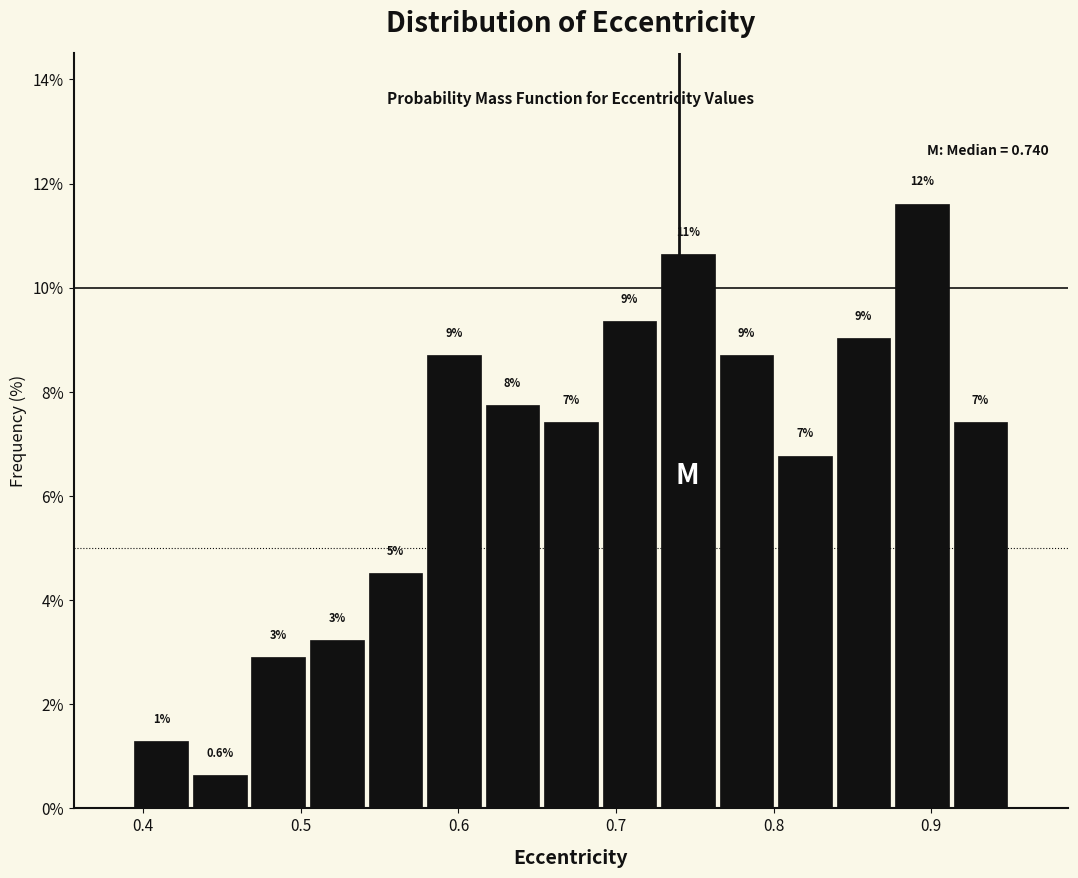

Around what value on the x-axis is the tallest bar? Give the approximate position of its centre, as read against the axis.

0.89